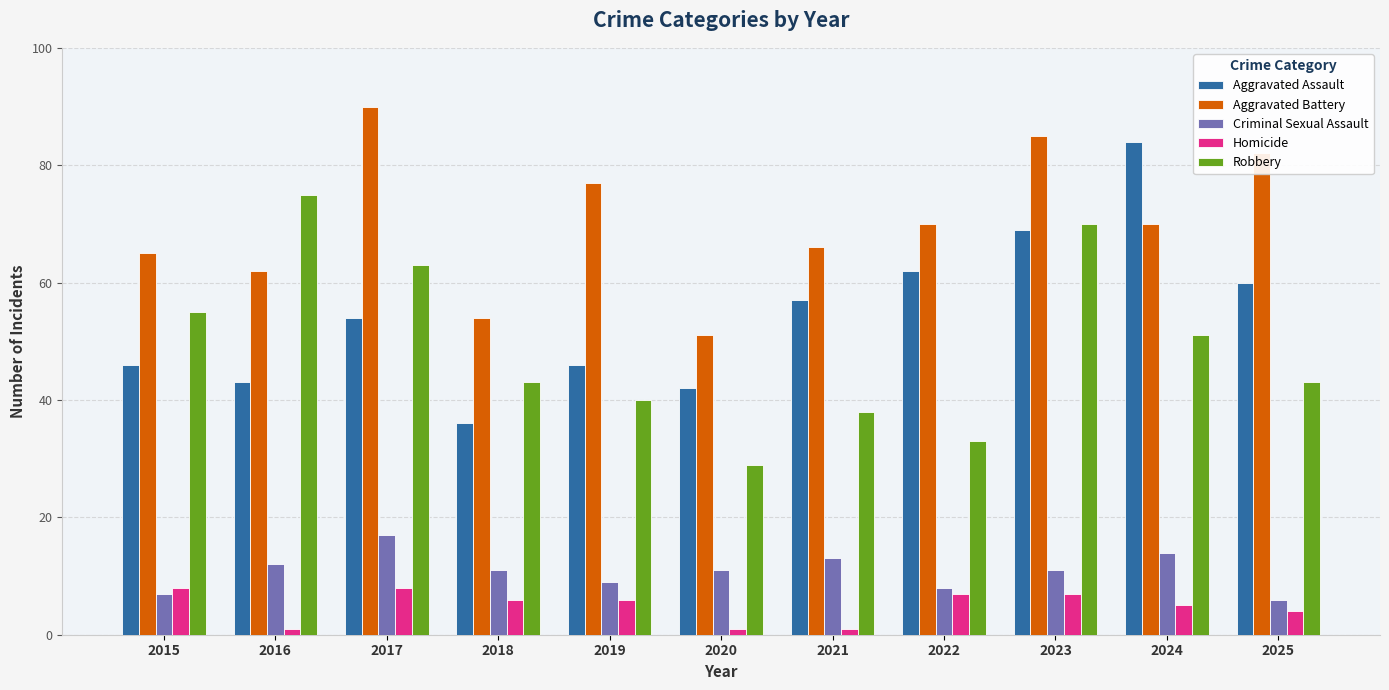

How many bars are there in each group?

5